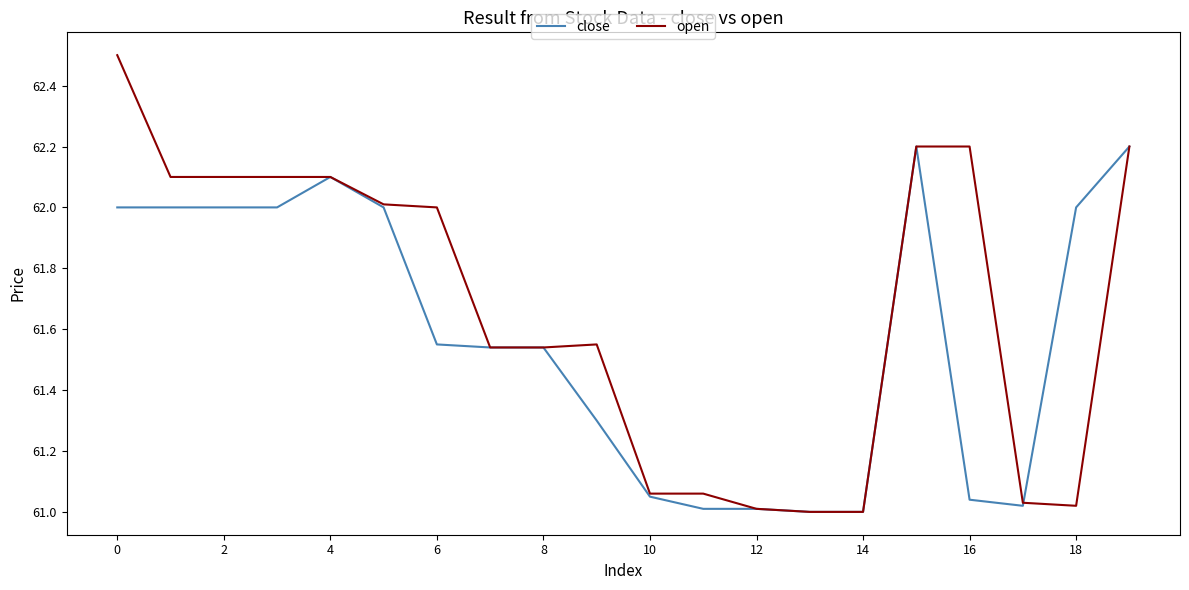

Which series has the largest total across all categories?

open